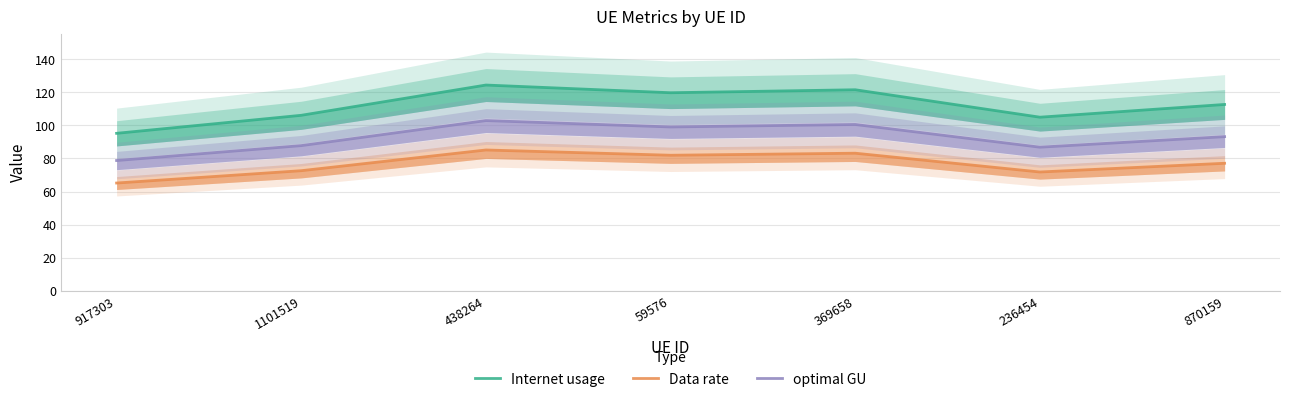

At which category is the sum across all series the highest?

438264